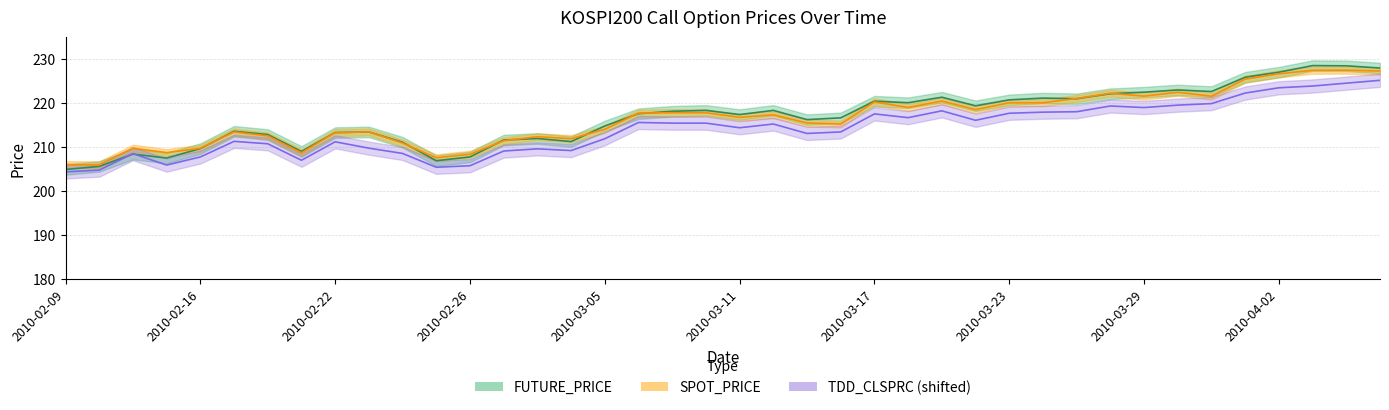

Reading left to right, what are all the values shown in this chart?

FUTURE_PRICE: 204.9	205.6	208.4	207.5	209.7	213.6	212.8	209.0	213.3	213.4	211.1	206.9	207.8	211.6	211.9	211.2	214.8	217.6	218.2	218.3	217.4	218.3	216.2	216.7	220.4	220.1	221.3	219.4	220.8	221.2	221.0	222.2	222.5	223.0	222.7	225.9	227.1	228.6	228.5	228.0
SPOT_PRICE: 206.0	205.9	209.7	208.7	209.7	213.4	212.6	208.7	213.3	213.4	210.9	207.6	208.4	211.4	212.4	211.9	214.1	217.7	217.8	217.8	216.8	217.3	215.5	215.2	220.3	219.0	220.5	218.5	220.1	220.1	221.1	222.2	221.6	222.5	221.6	225.5	226.7	227.5	227.5	227.3
TDD_CLSPRC: 204.3	204.8	208.5	205.9	207.8	211.3	210.8	207.0	211.2	209.8	208.6	205.4	205.8	209.1	209.6	209.2	211.9	215.6	215.4	215.4	214.4	215.2	213.1	213.4	217.6	216.7	218.2	216.1	217.7	217.9	218.1	219.3	219.0	219.6	219.9	222.3	223.5	223.9	224.6	225.2